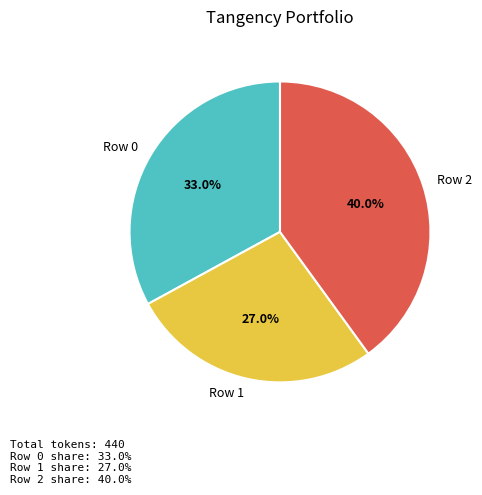

To the nearest percent, what is the difference between the largest and smallest slice percentages?

13%